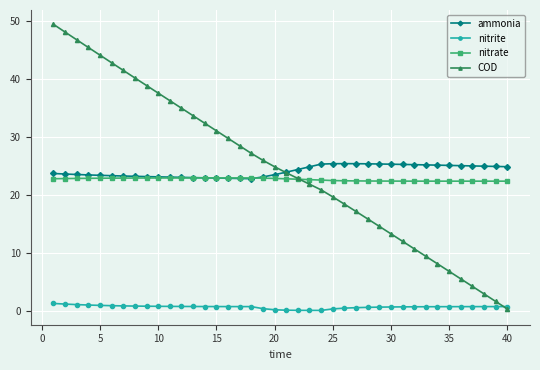

What is the maximum value shown in the chart?

49.5